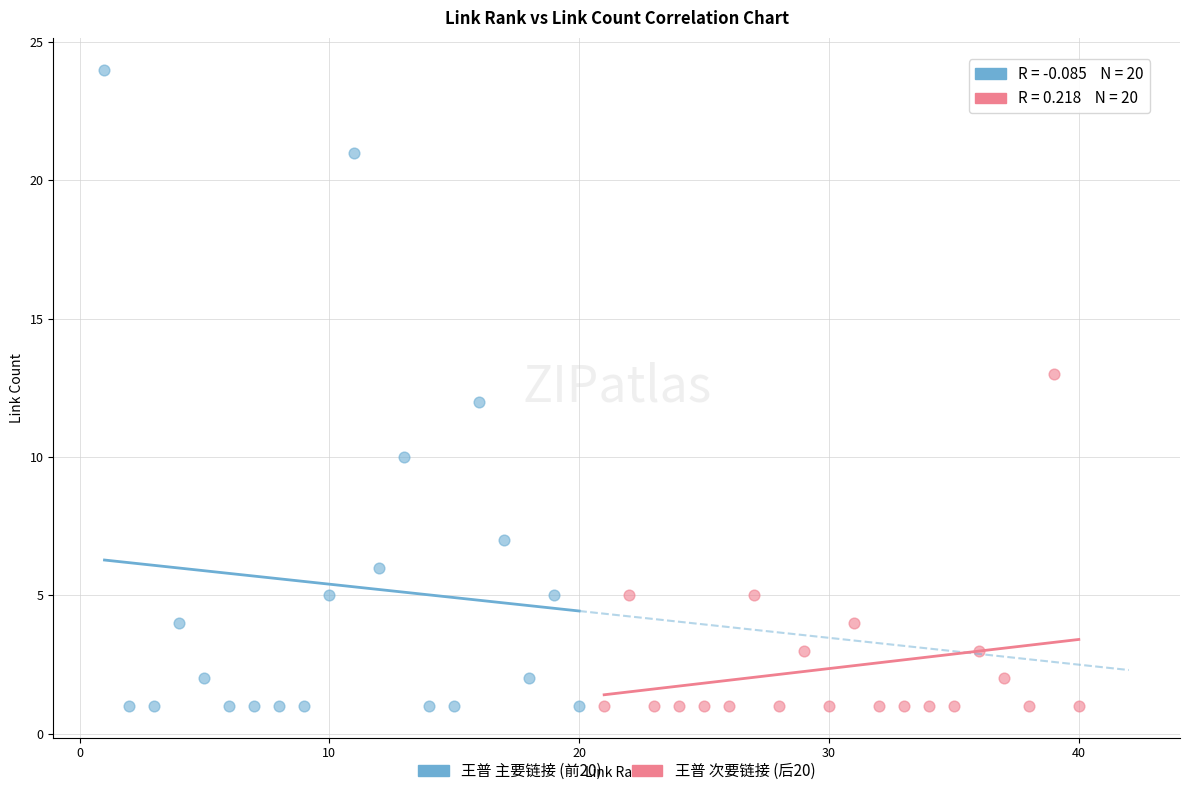

Which series has the largest Y range (max minus min)?

王普 主要链接 (前20)